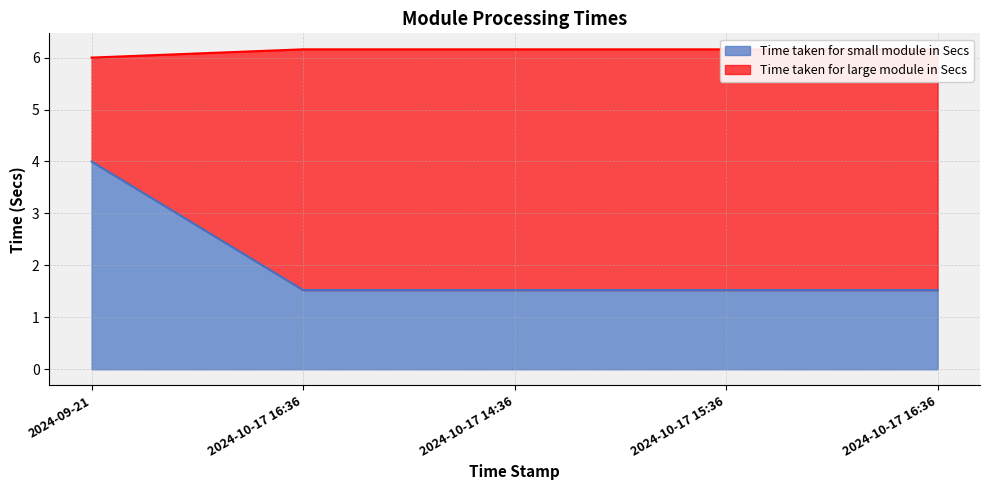

What is the spread (max minus min) of values at 2024-10-17 16:36?

4.6